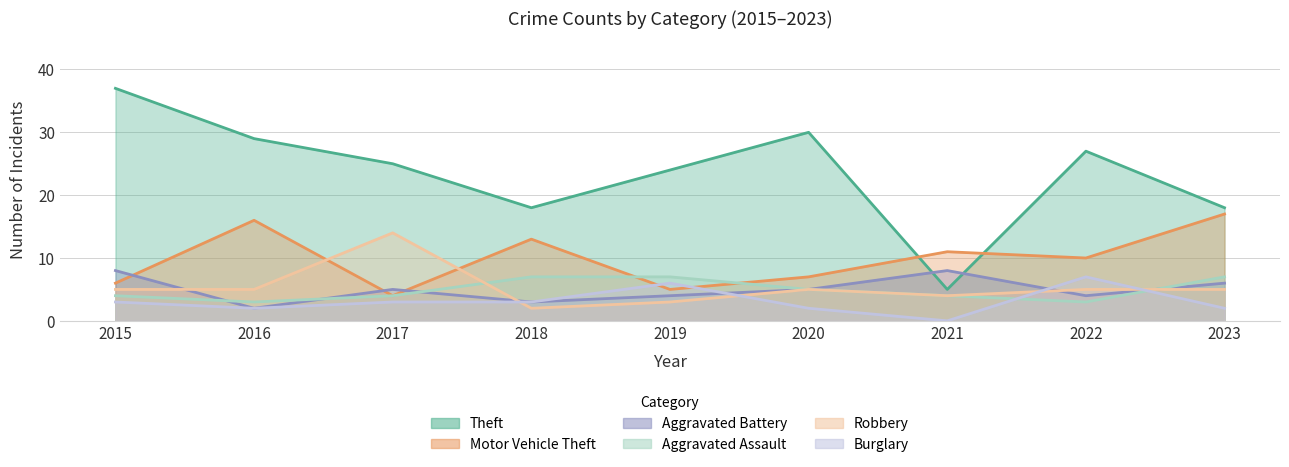

What is the sum of all Aggravated Battery values?

45